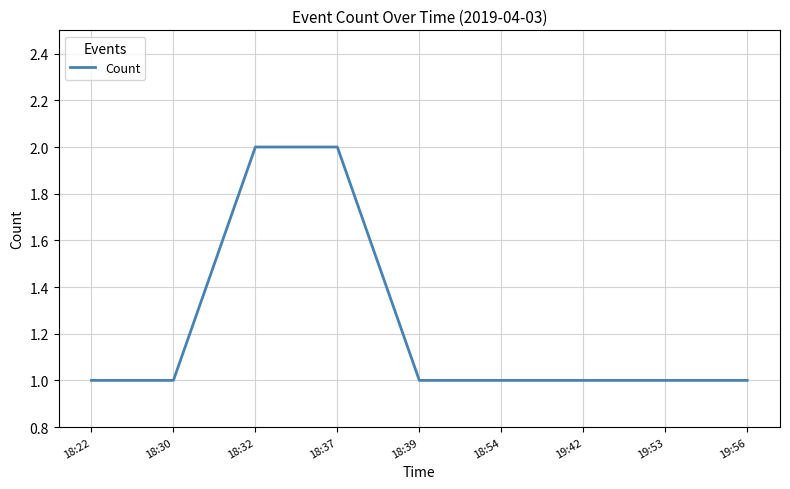

Approximately how many times larger is the value at 18:54 compared to 18:22?

1.0